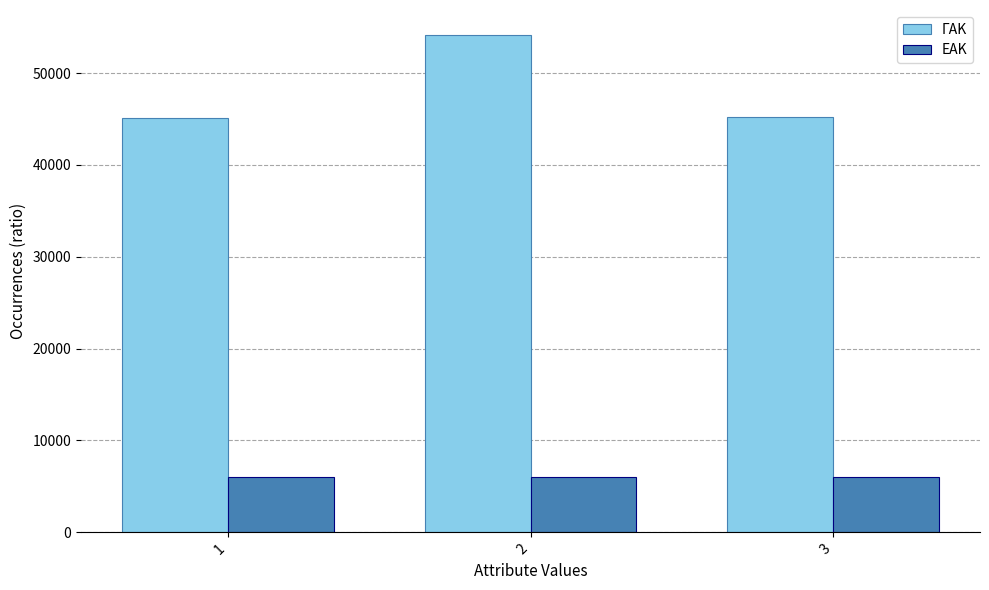

What is the value of the ΓΑΚ bar at the 3rd from the left?

45167